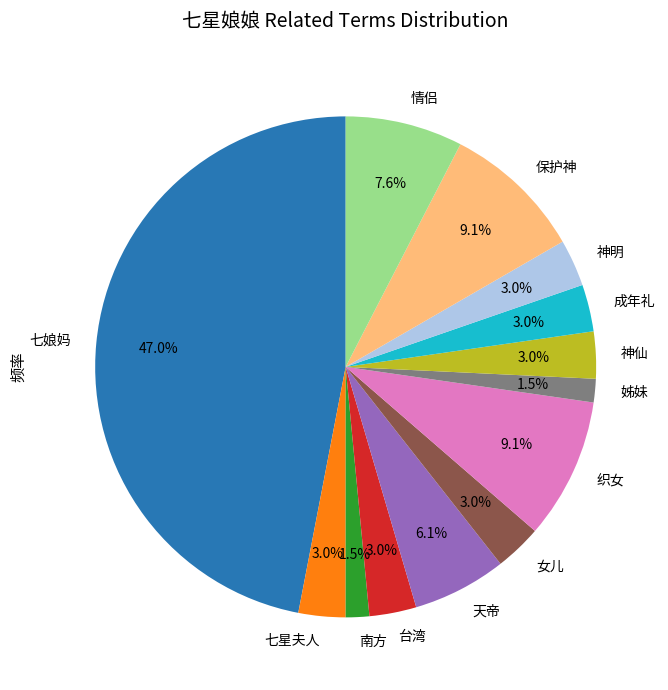

How many segments does this pie chart have?

13